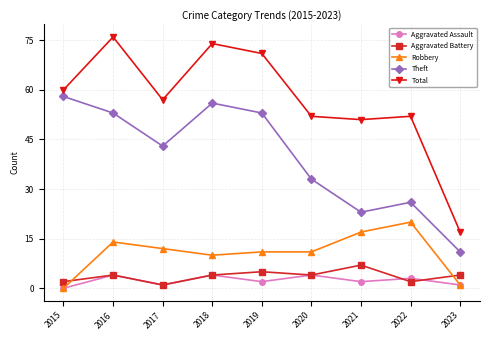

How many Aggravated Assault values are between 1 and 4?

8